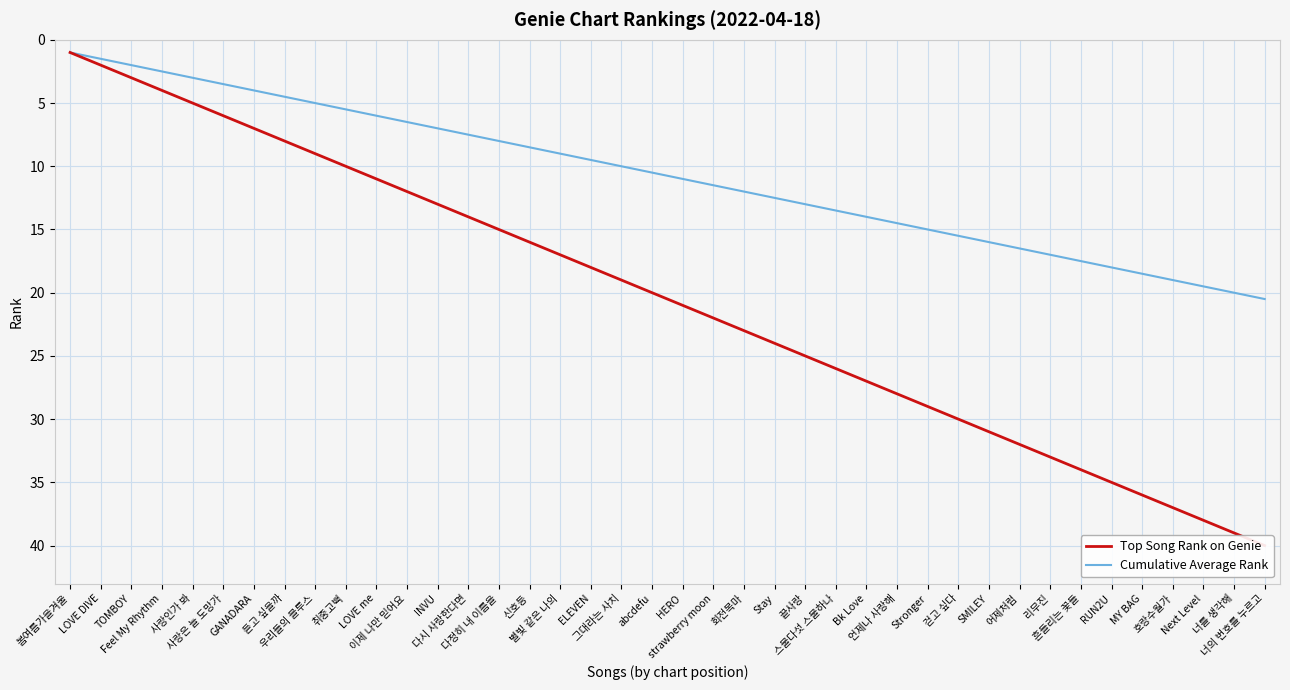

Is it true that Top Song Rank on Genie equals 60.0 at 너의 번호를 누르고?

False